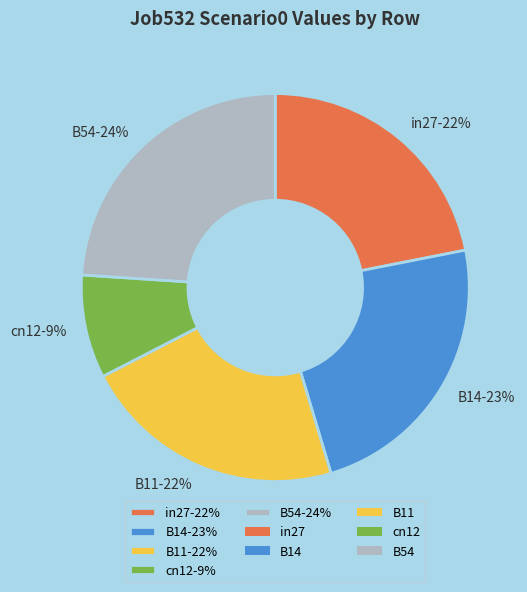

Is it true that in27 is 22% of the pie?

True